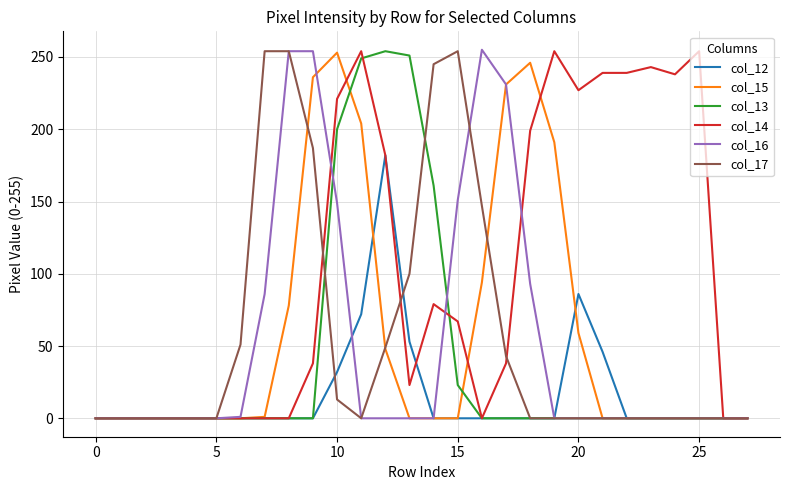

Does the chart display data point markers on the line(s)?

No